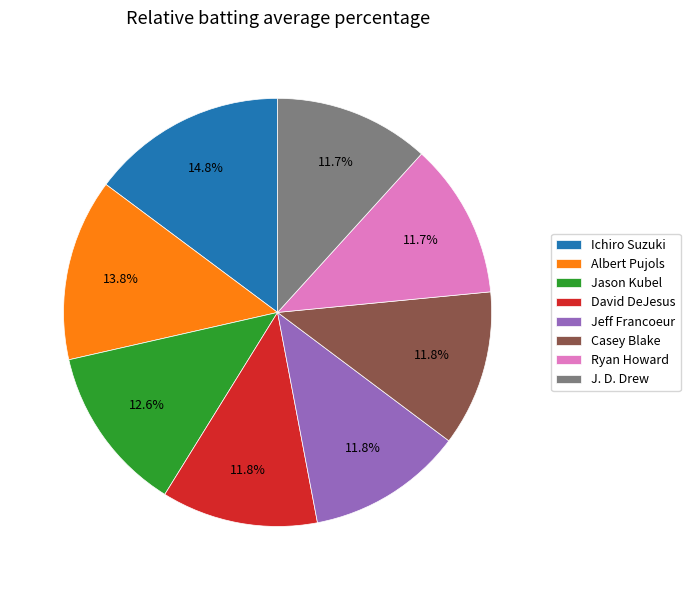

To the nearest percent, what is the average slice percentage?

12%